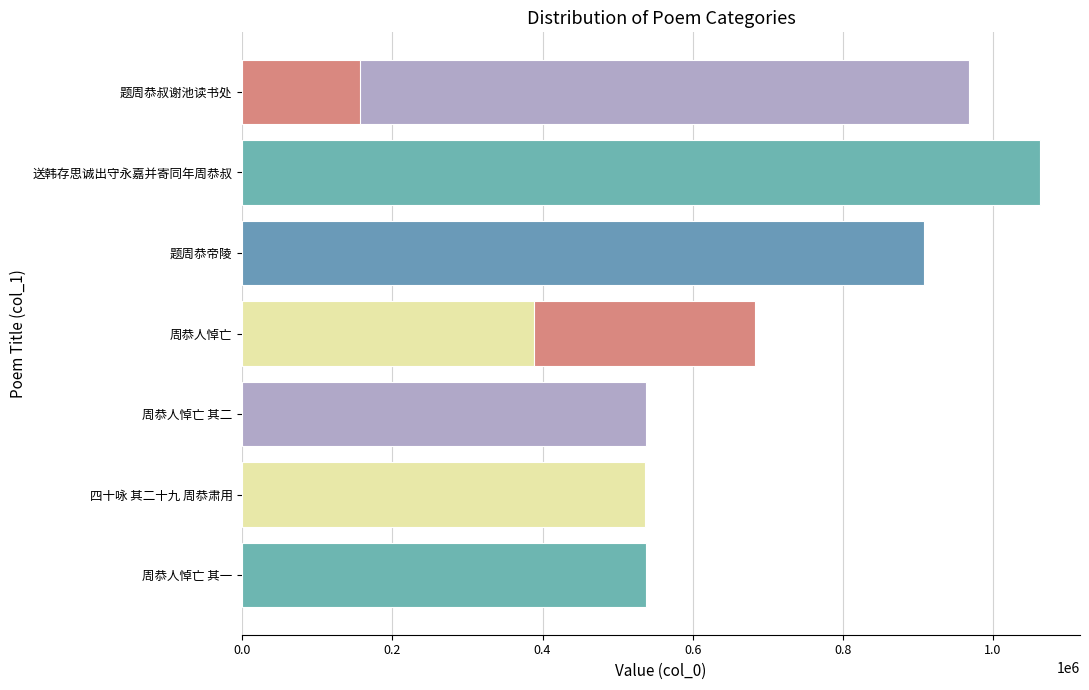

How many data points does each series have?

10